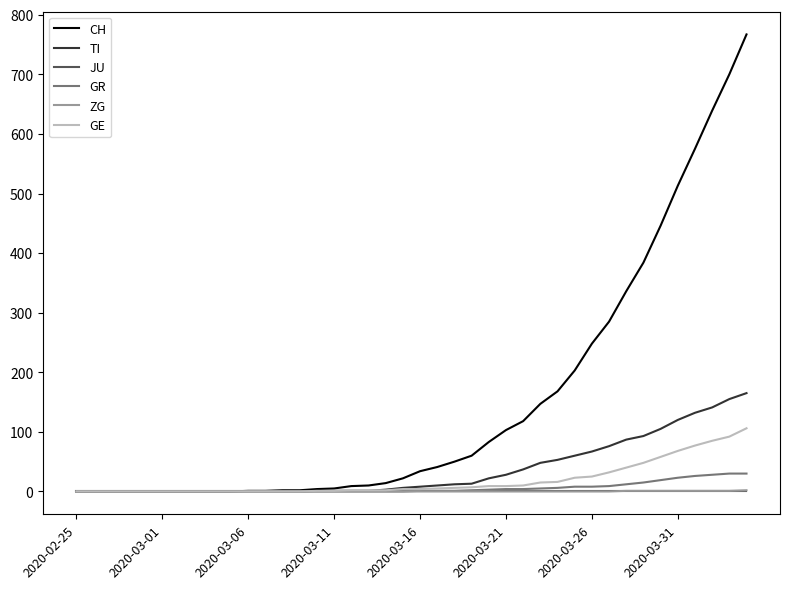

Does the chart have visible grid lines?

No